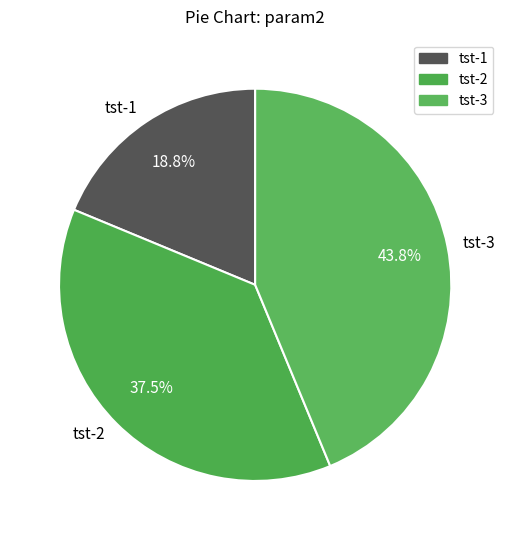

To the nearest percent, what percentage of the pie is tst-1?

19%